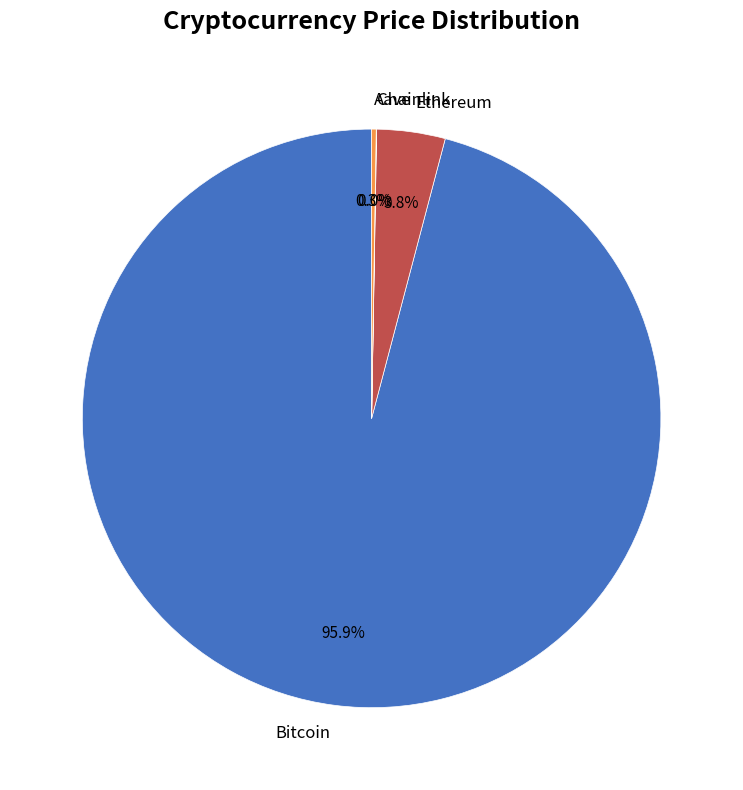

What percentage is NOT represented by Bitcoin?

4.1%